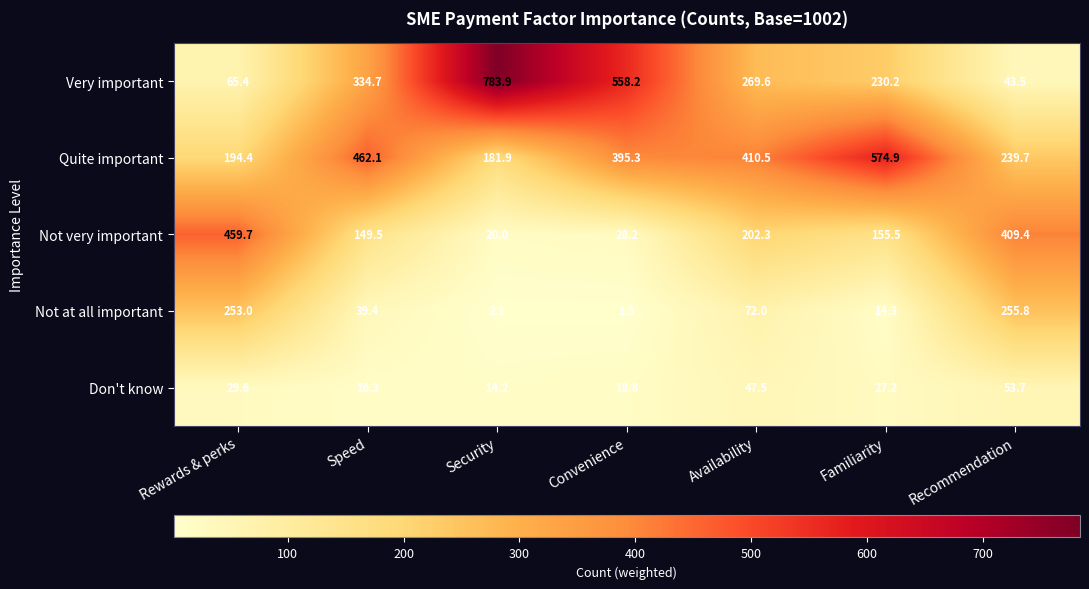

What is the difference between the highest and lowest values at Rewards & perks?

430.1